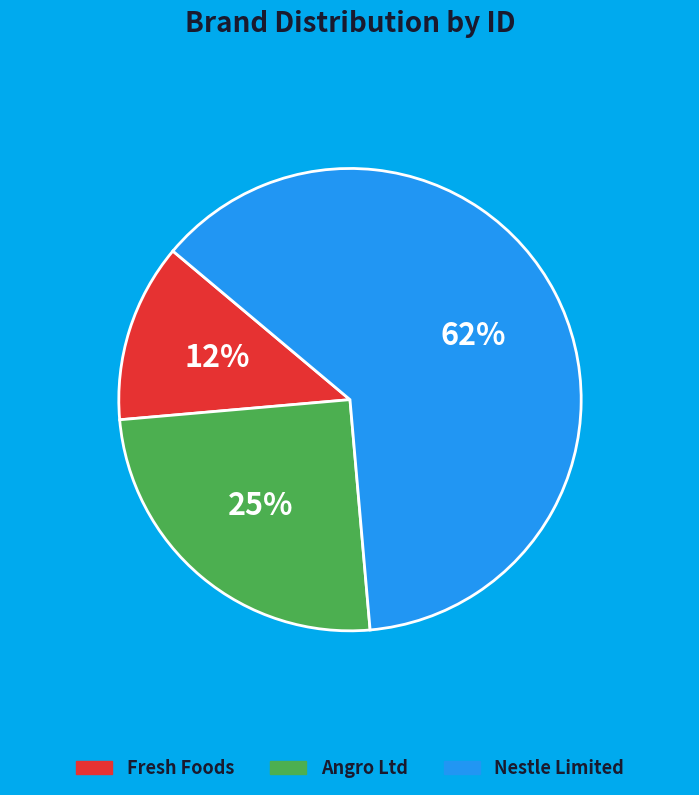

To the nearest percent, what is the average slice percentage?

33%